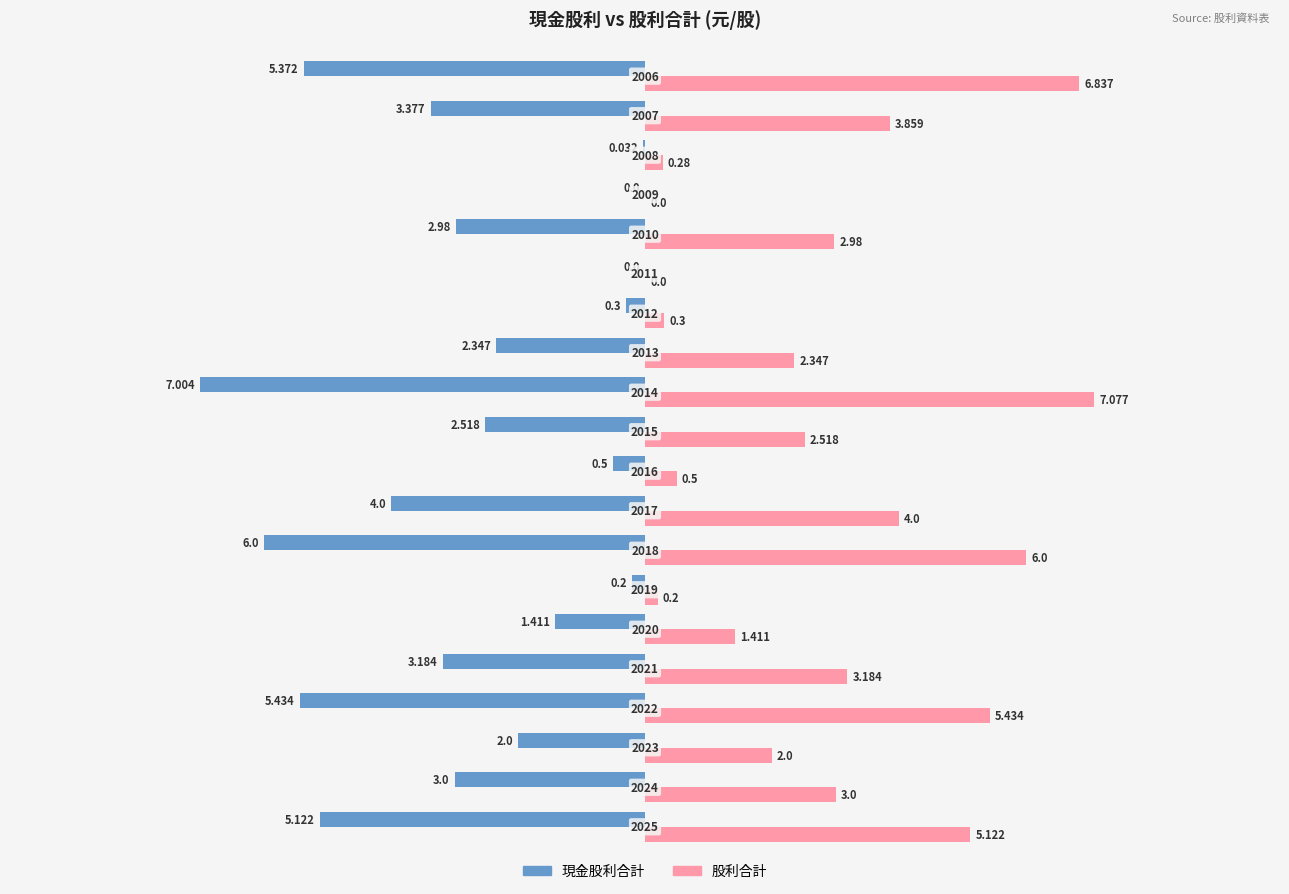

Which series has the largest total across all categories?

股利合計